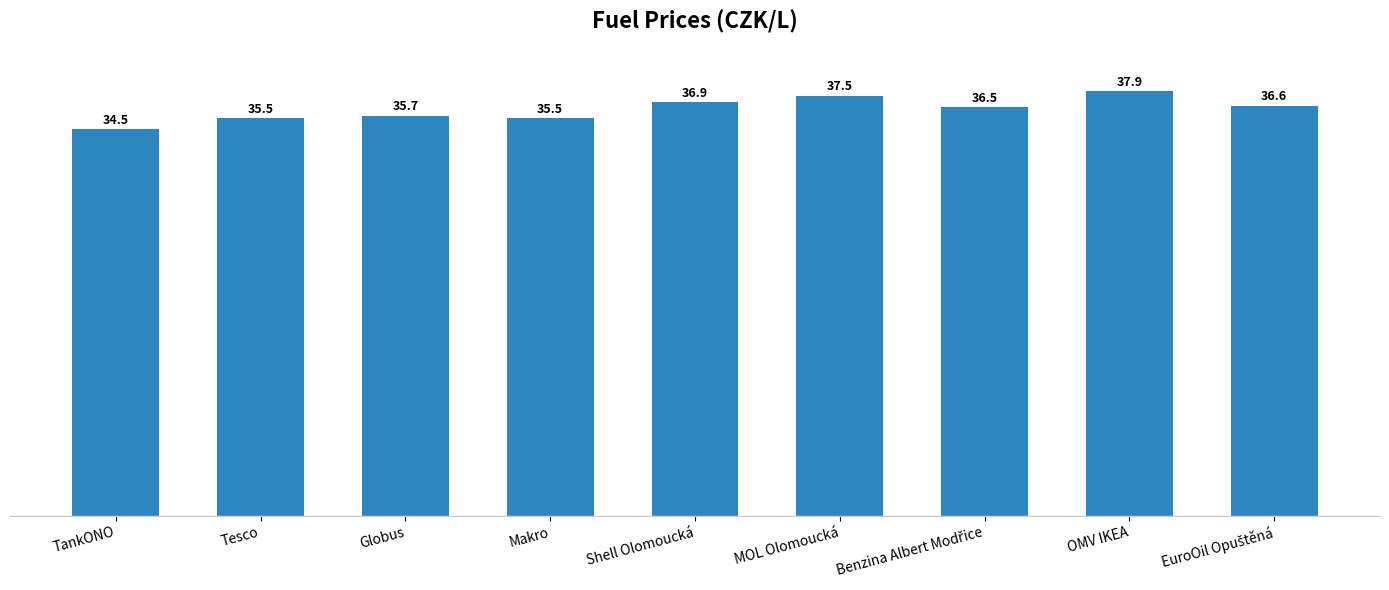

Where does the data first go above 36?

Shell Olomoucká